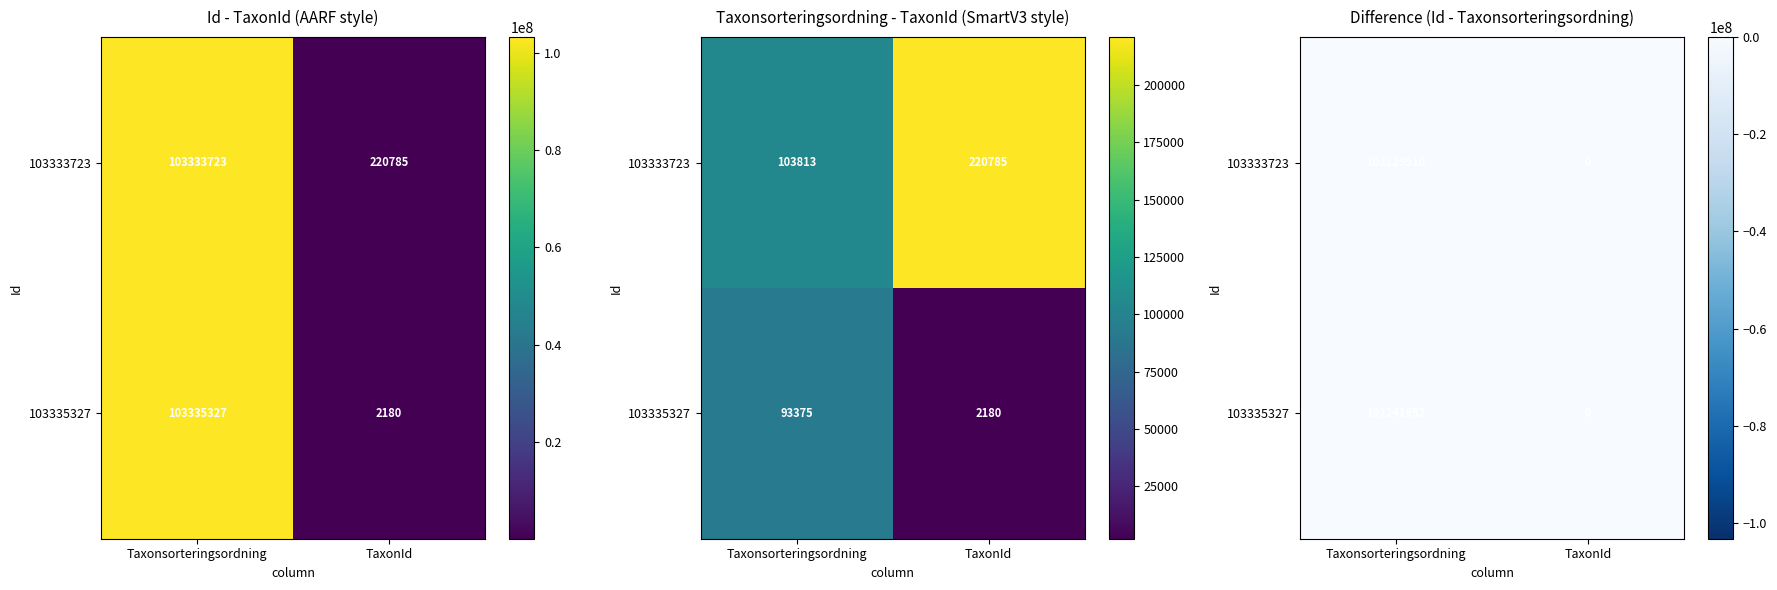

Is the value of 103335327 at TaxonId greater than the value of 103333723 at TaxonId?

No